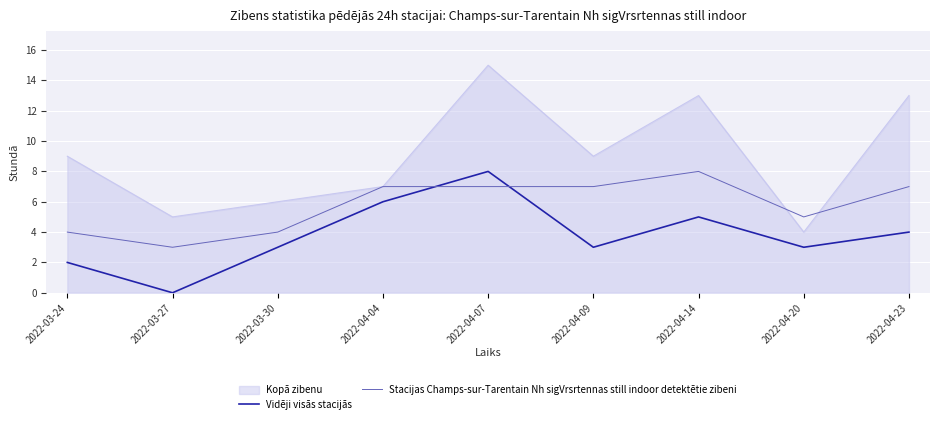

True or false: Vidēji visās stacijās has more than 2 interior local peaks.

False